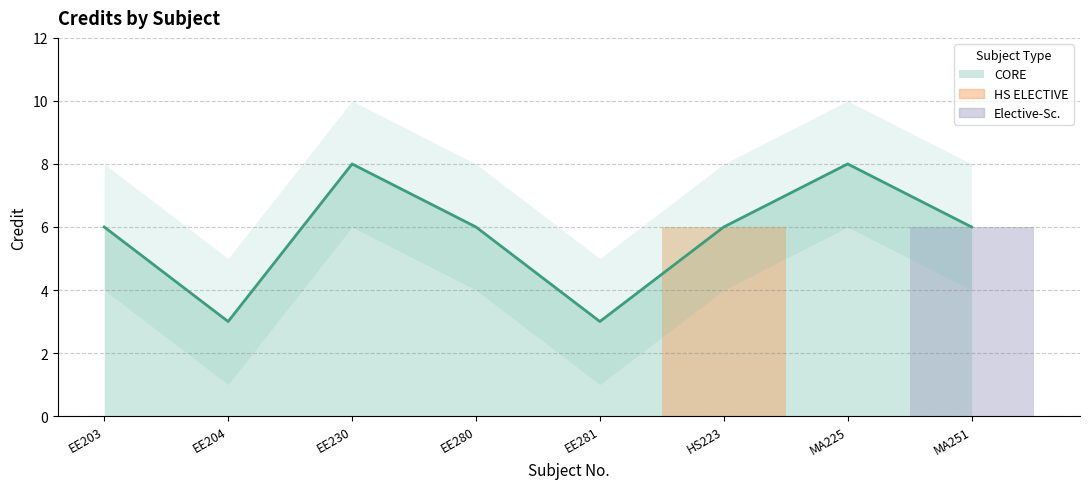

Where is the first local minimum?

EE204